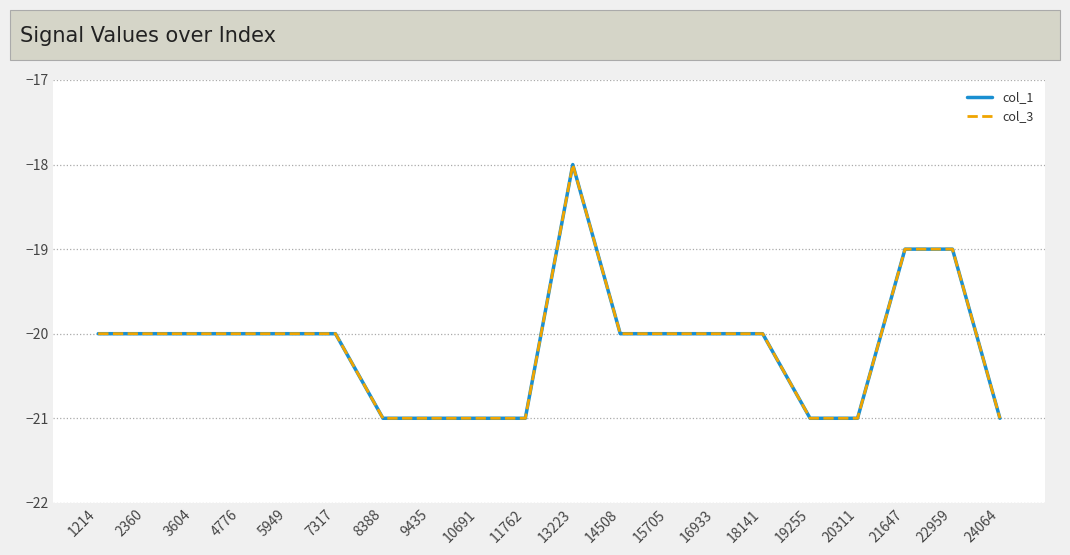

Is it true that col_3 equals -20 at 3604?

True